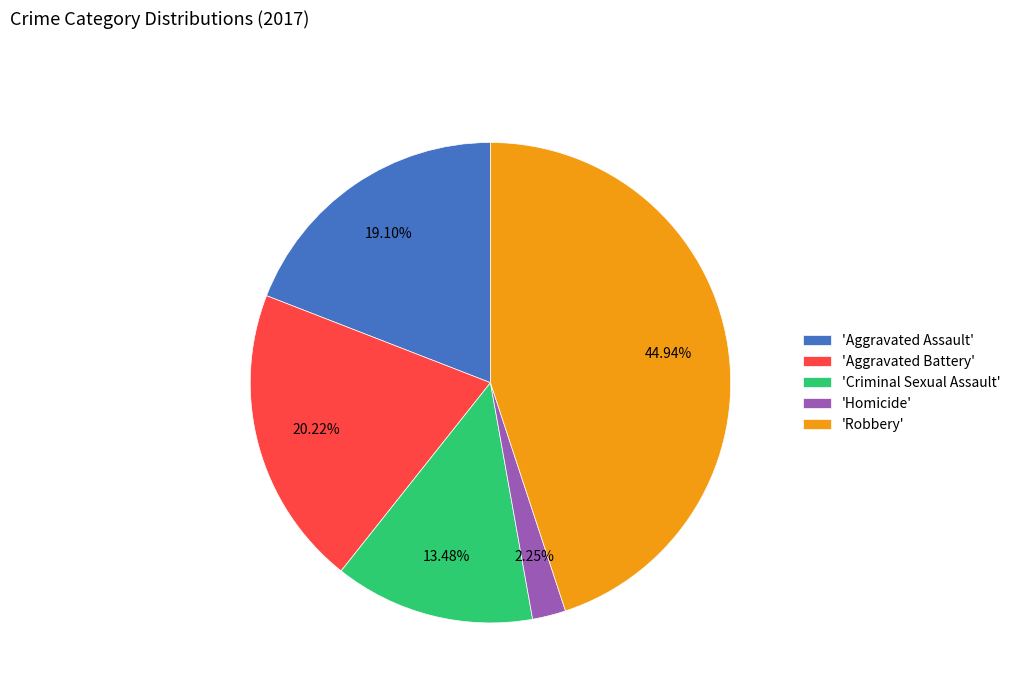

Is there any slice that represents more than half of the pie?

No